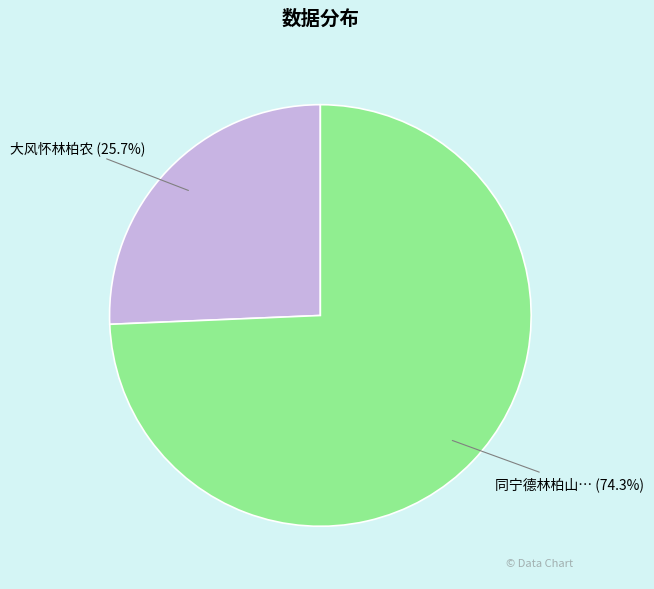

Does any single category account for the majority?

Yes